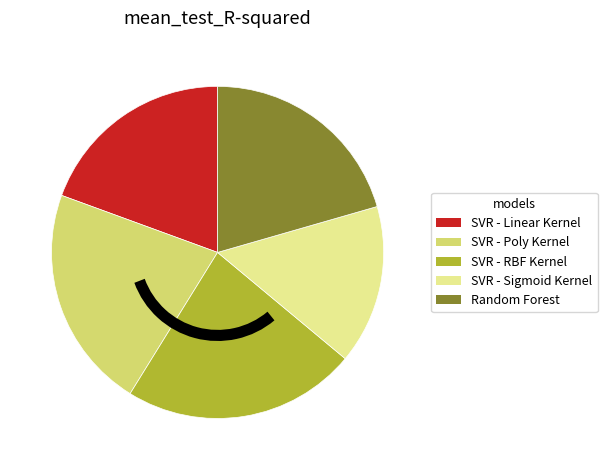

Do Random Forest and SVR - Poly Kernel together represent more than half of the pie?

No